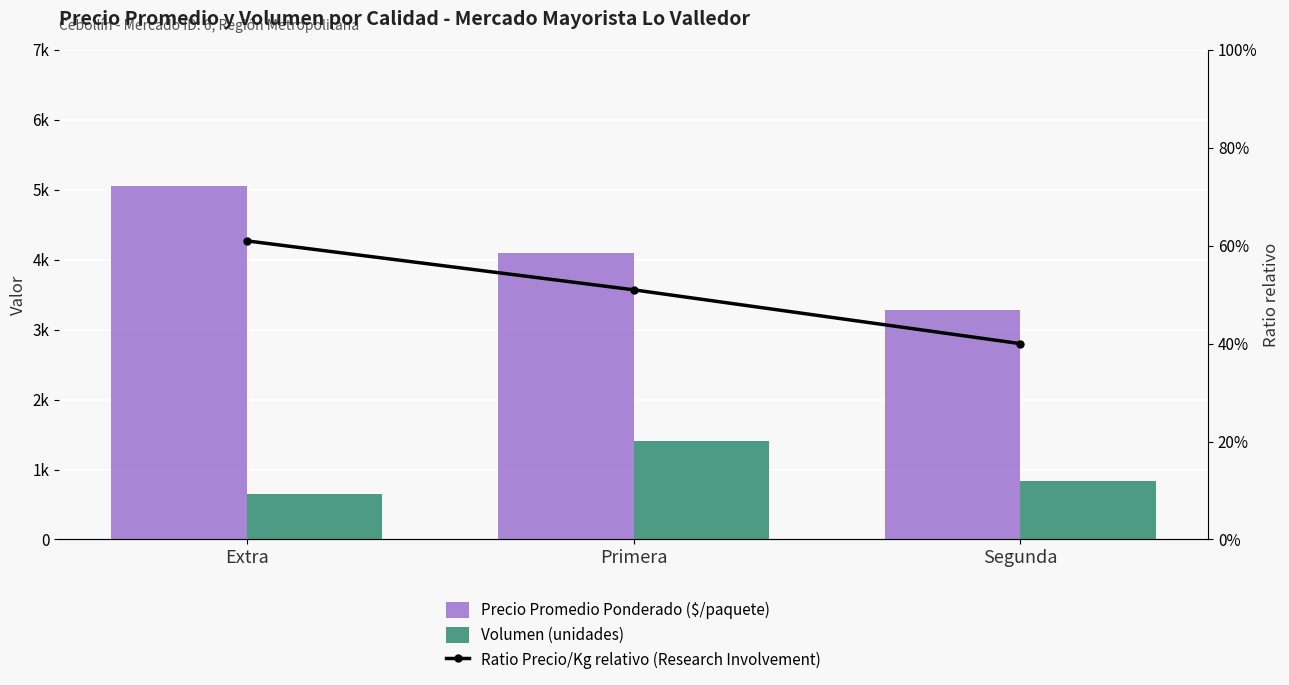

Which series has the largest total across all categories?

Precio Promedio Ponderado ($/paquete)